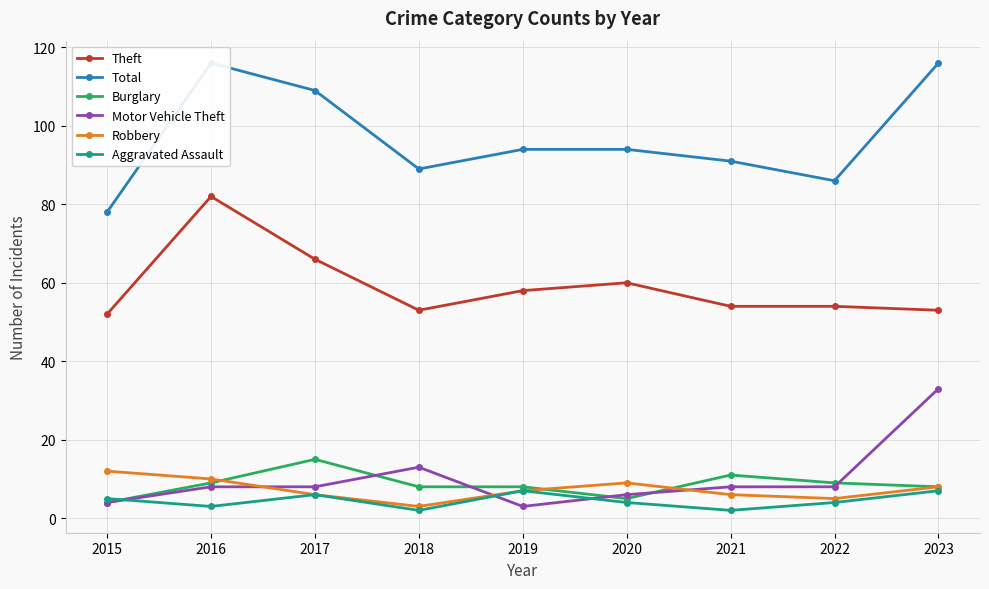

Rank the categories by Motor Vehicle Theft value from highest to lowest.

2023, 2018, 2016, 2017, 2021, 2022, 2020, 2015, 2019